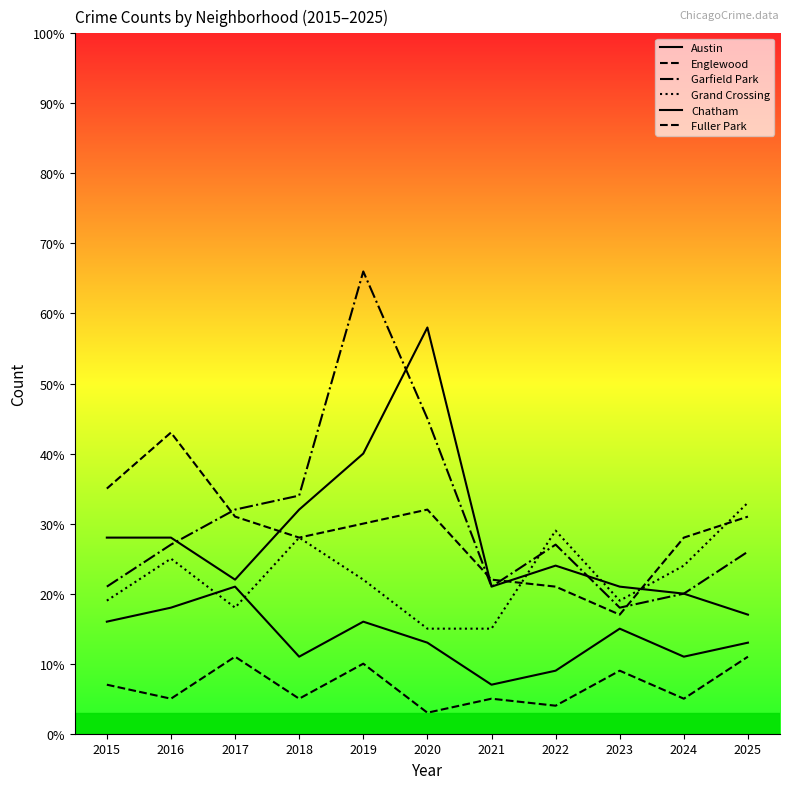

Where does the Austin series first go above 24?

2015